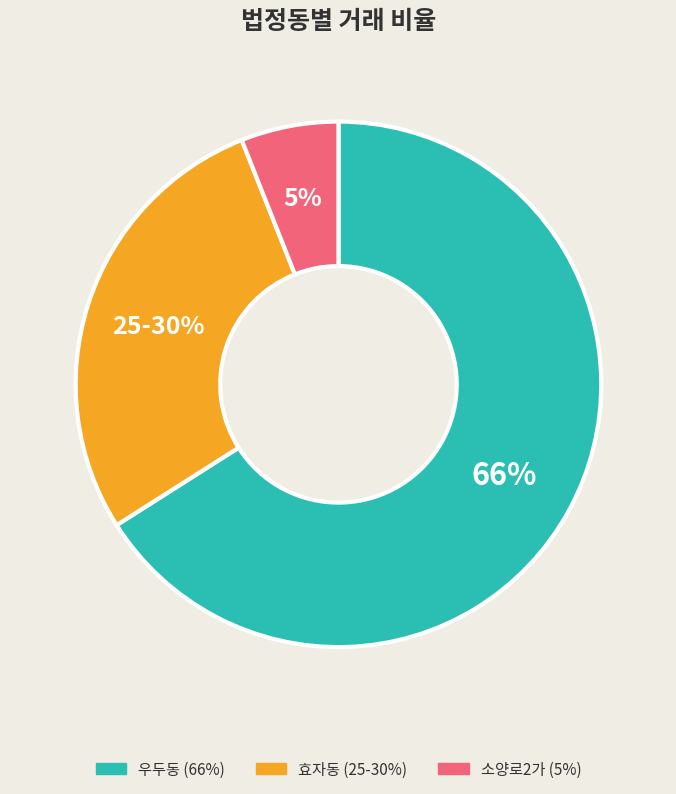

Rank the categories by value from lowest to highest.

소양로2가, 효자동, 우두동